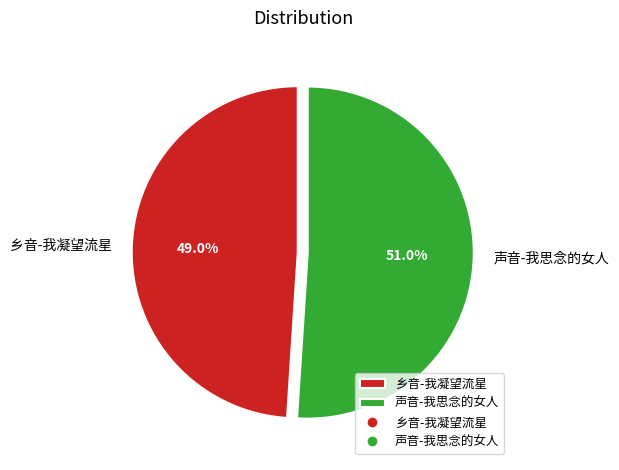

To the nearest percent, what is the combined percentage of 乡音-我凝望流星 and 声音-我思念的女人?

100%